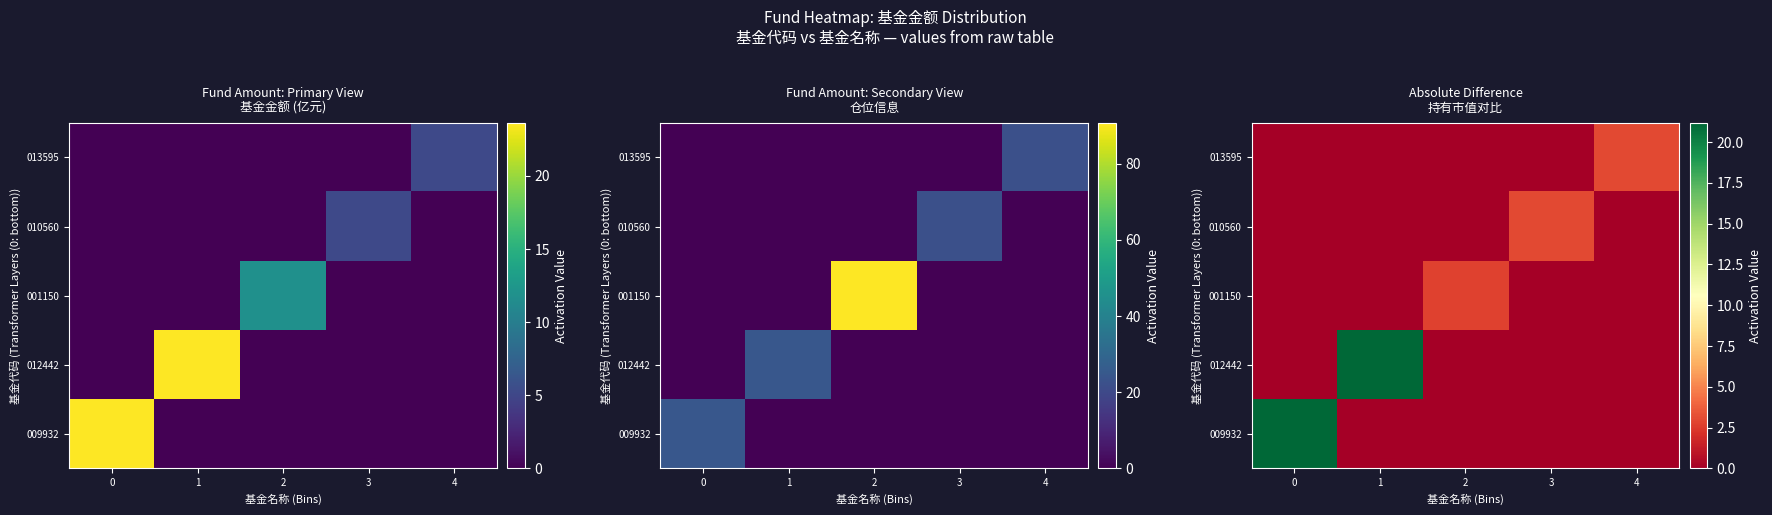

The value of 009932 at 4 is 8.6. True or false?

False